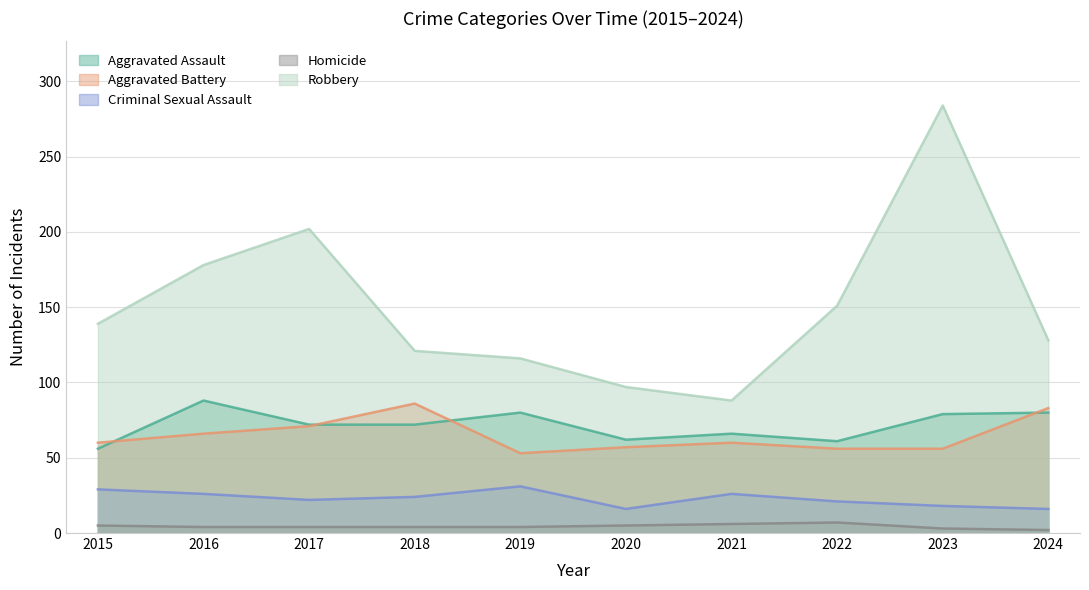

Count the Criminal Sexual Assault values in the range 18 to 26.

6